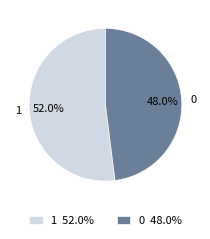

Rank the categories by value from lowest to highest.

0, 1